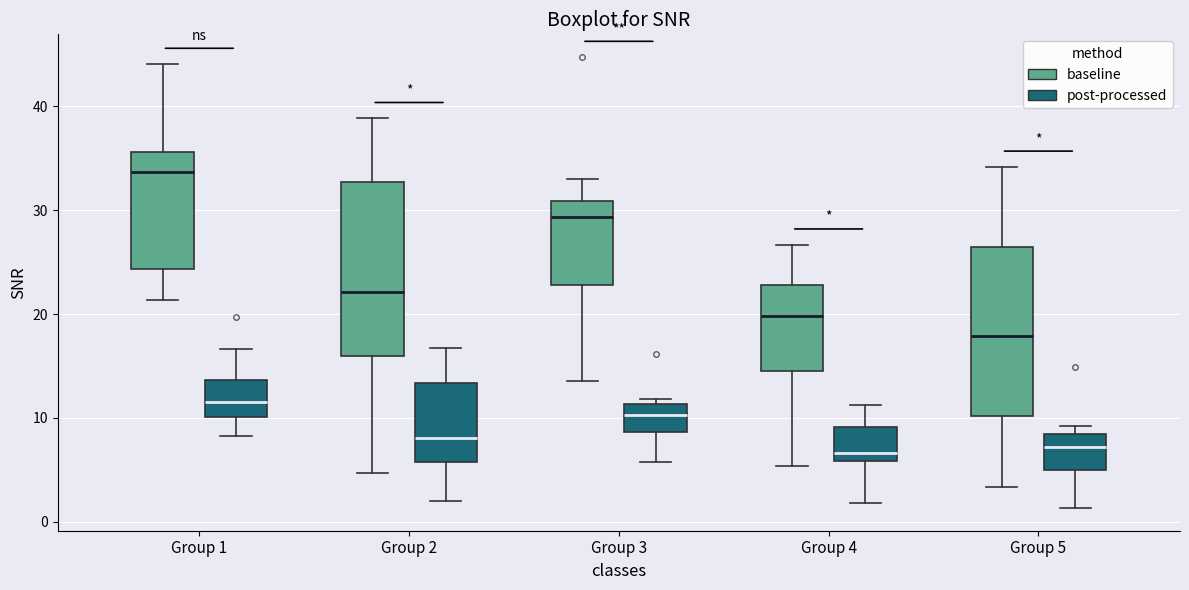

Where is the upper edge of the box for Group 5 (baseline) on the y-axis? The values are not printed on the chart, so give them approximately, as read against the axis.

26